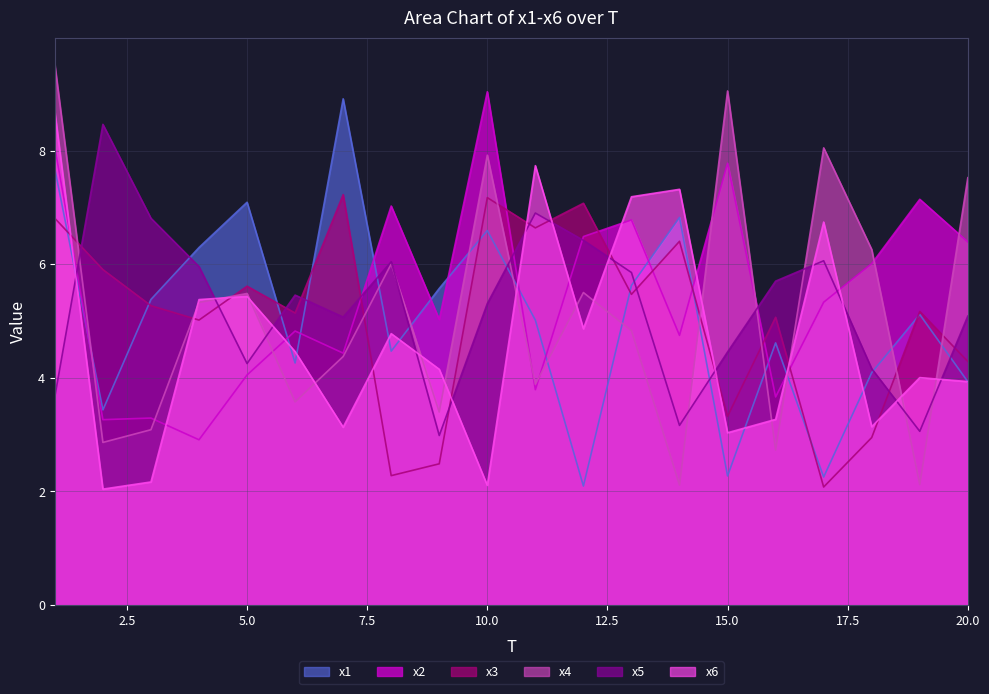

Reading left to right, list all the values displayed in this chart.

x1: 7.7	3.4	5.4	6.3	7.1	4.3	8.9	4.5	5.6	6.6	5.0	2.1	5.6	6.8	2.3	4.6	2.3	4.1	5.1	3.9
x2: 8.1	3.3	3.3	2.9	4.1	4.8	4.4	7.0	5.0	9.0	3.8	6.5	6.8	4.7	7.8	3.7	5.3	6.0	7.1	6.4
x3: 6.8	5.9	5.3	5.0	5.6	5.1	7.2	2.3	2.5	7.2	6.6	7.1	5.5	6.4	3.3	5.1	2.1	2.9	5.2	4.3
x4: 9.5	2.9	3.1	5.3	5.5	3.6	4.4	6.0	3.4	7.9	3.9	5.5	4.8	2.1	9.0	2.7	8.0	6.3	2.1	7.5
x5: 3.7	8.5	6.8	6.0	4.3	5.5	5.1	6.0	3.0	5.3	6.9	6.4	5.9	3.2	4.5	5.7	6.1	4.2	3.1	5.1
x6: 8.7	2.0	2.2	5.4	5.4	4.5	3.1	4.8	4.2	2.1	7.7	4.9	7.2	7.3	3.0	3.3	6.7	3.1	4.0	3.9